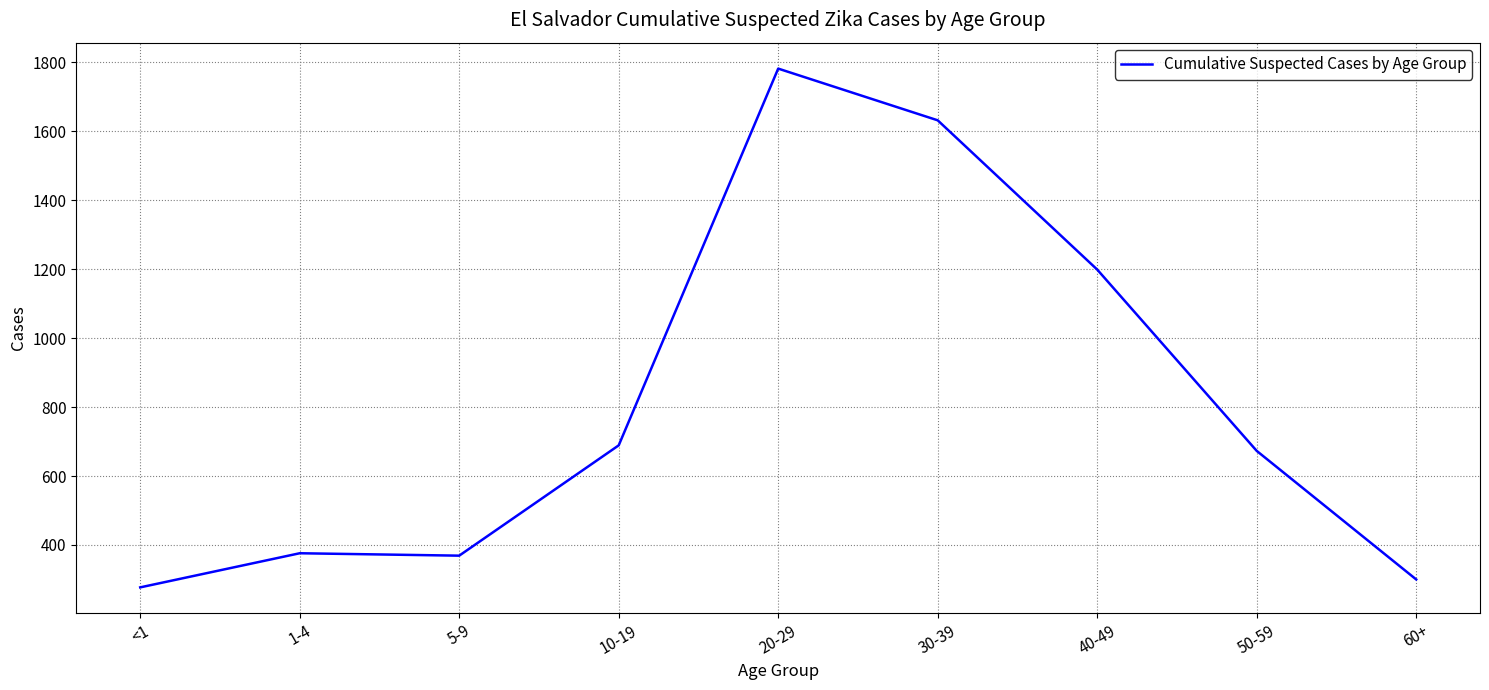

Where is the data nearest to the value 1029?

40-49